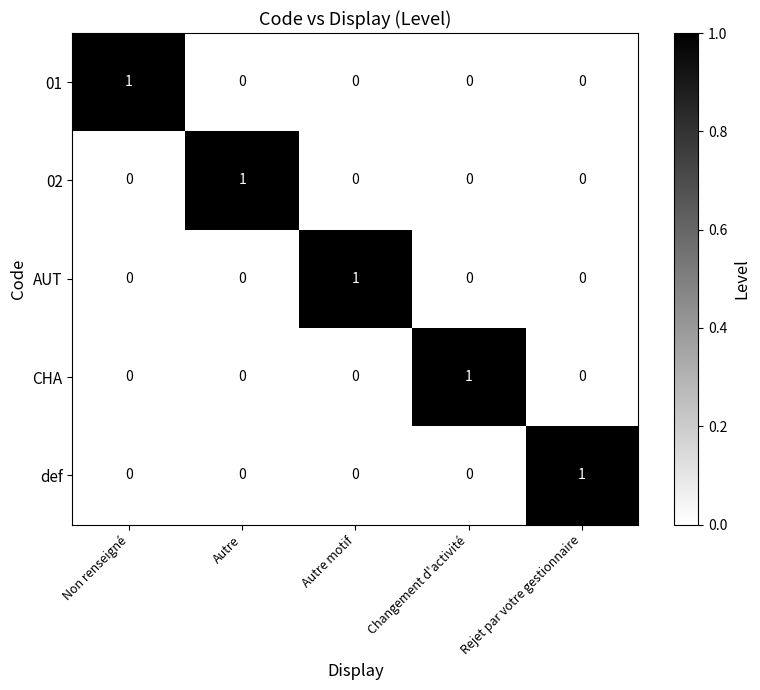

What is the difference between the highest and lowest values at Autre?

1